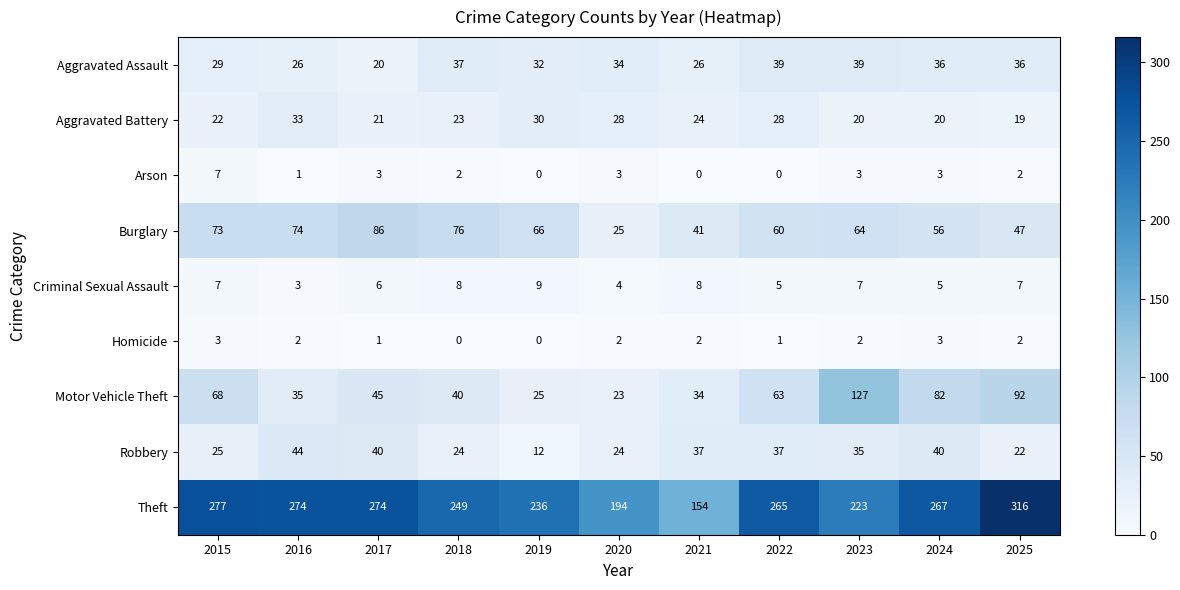

Is the value of Motor Vehicle Theft at 2020 greater than the value of Robbery at 2019?

Yes